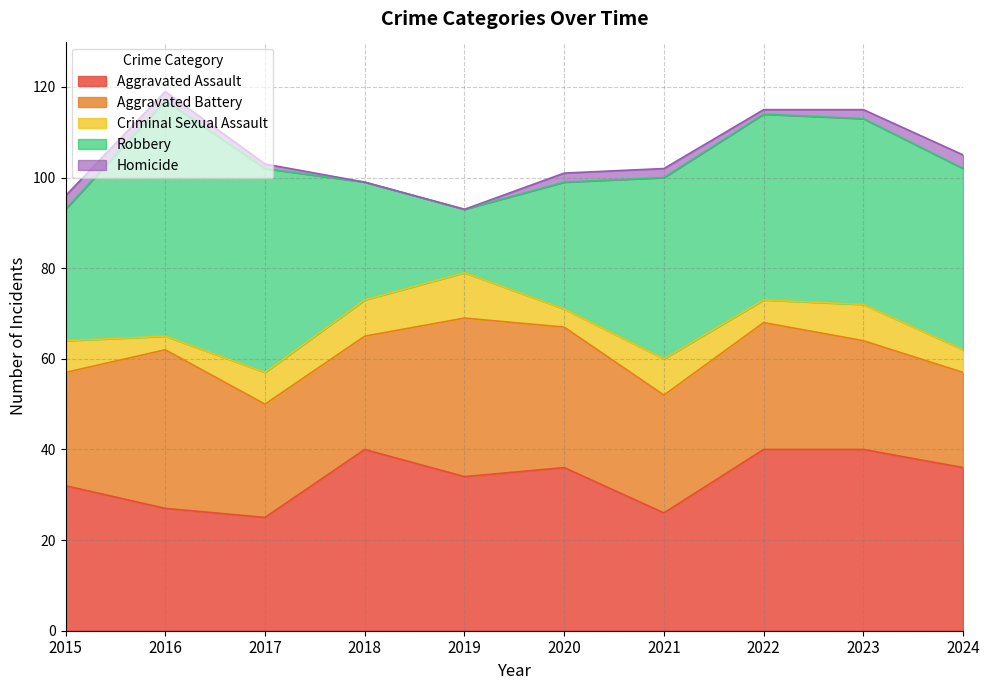

True or false: Aggravated Assault has a value of 50 at 2015.

False